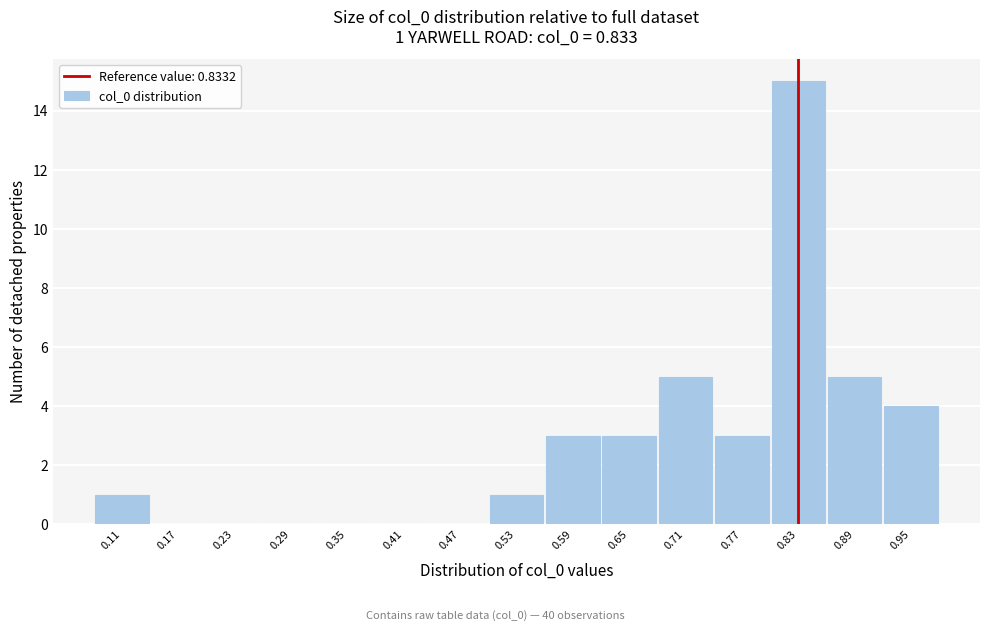

Over which range of the x-axis is the bar tallest?

0.80 to 0.86